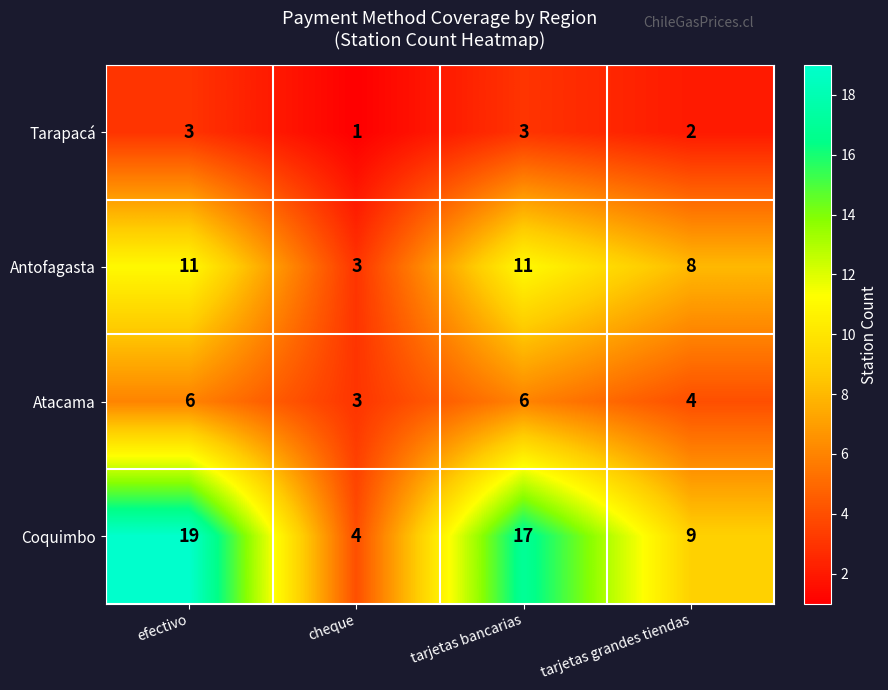

What is the difference between the maximum and minimum values in the Coquimbo series?

15